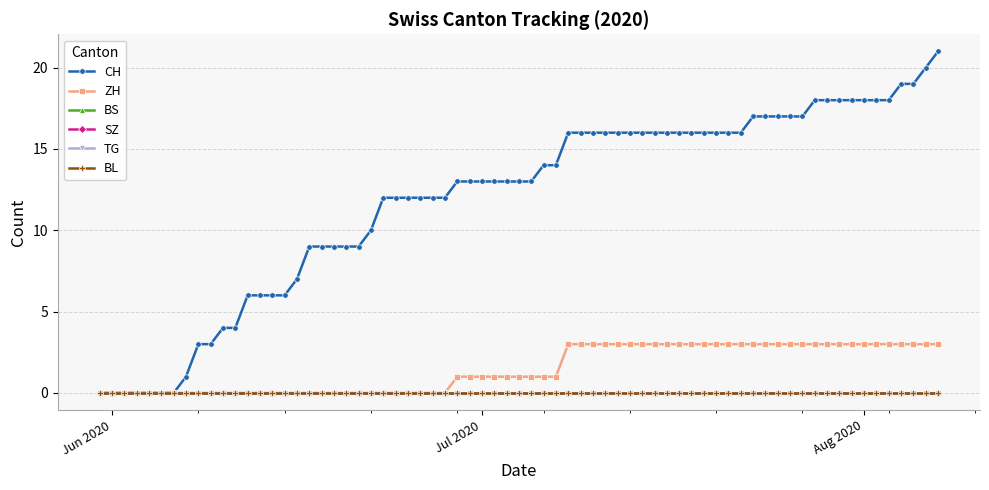

Does the chart have visible grid lines?

Yes